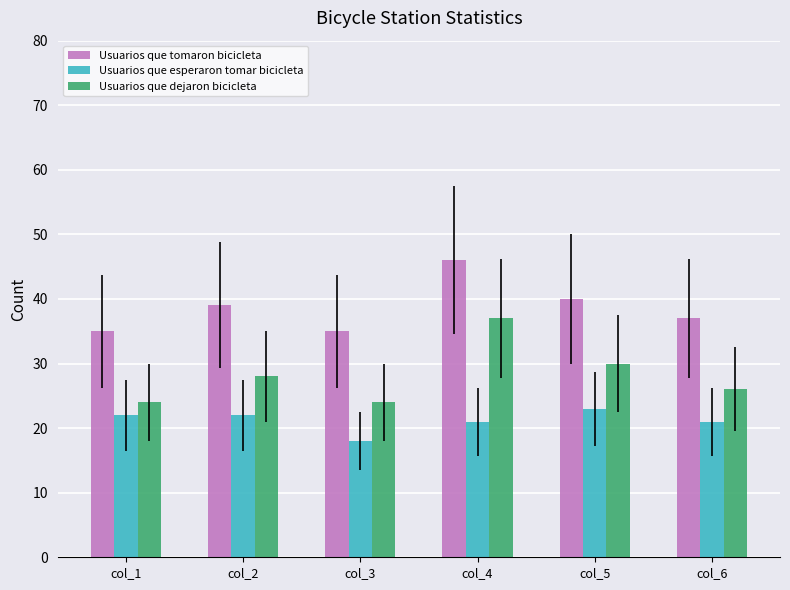

The value of Usuarios que esperaron tomar bicicleta at col_2 is 22. True or false?

True